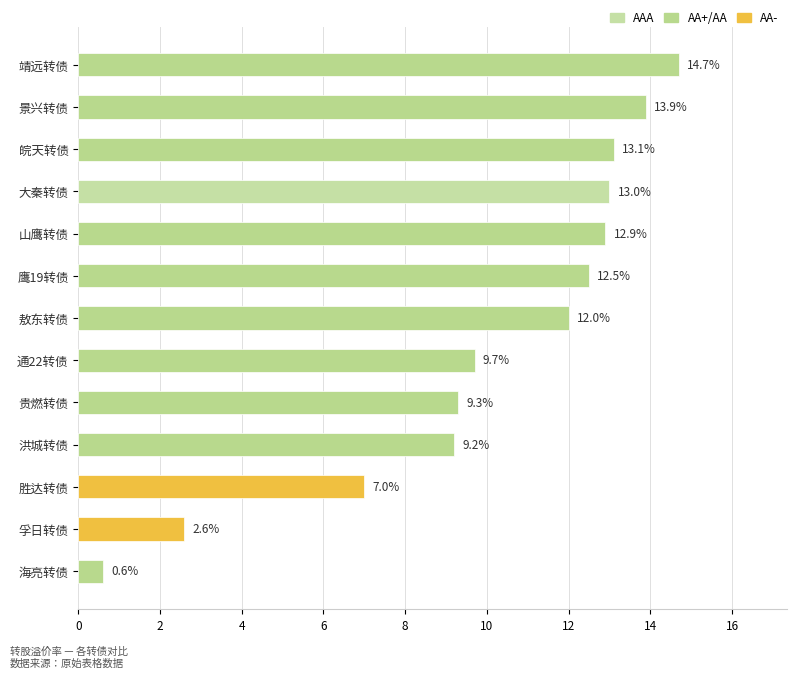

What is the change in value from 皖天转债 to 孚日转债?

-10.5